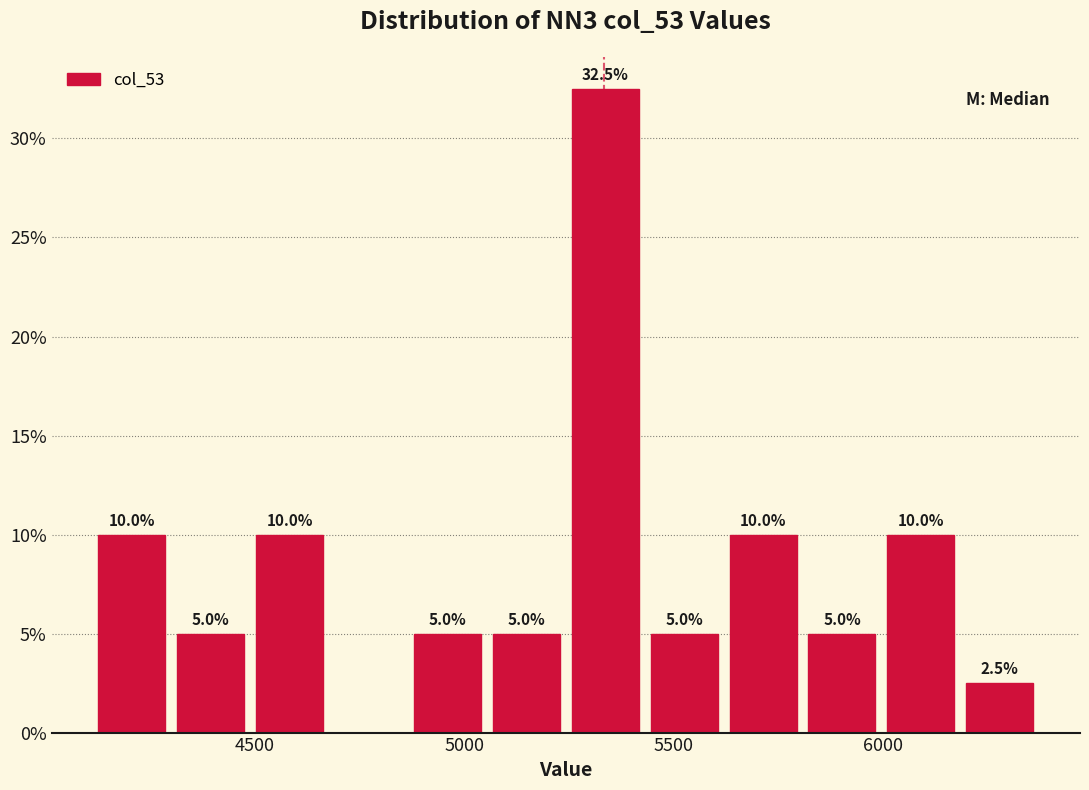

Read against the x-axis, roughly where is the centre of the tallest bar?

5350